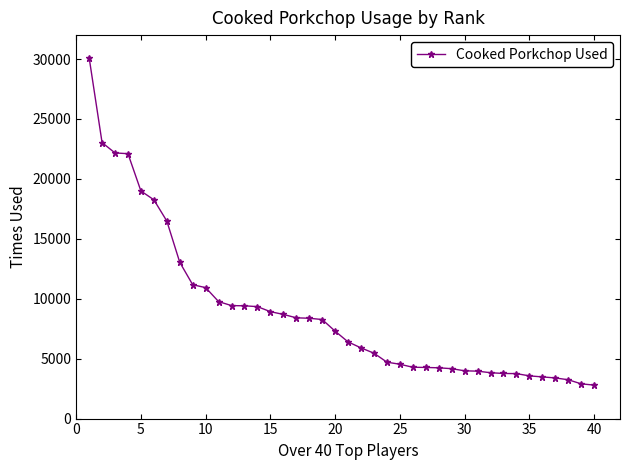

What is the value of the 35th point from the left?

3565